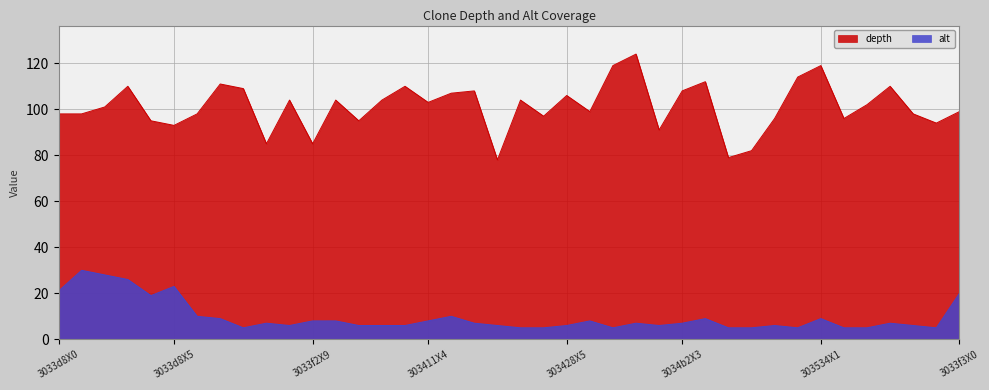

True or false: depth has more than 1 points higher than both neighbors.

True